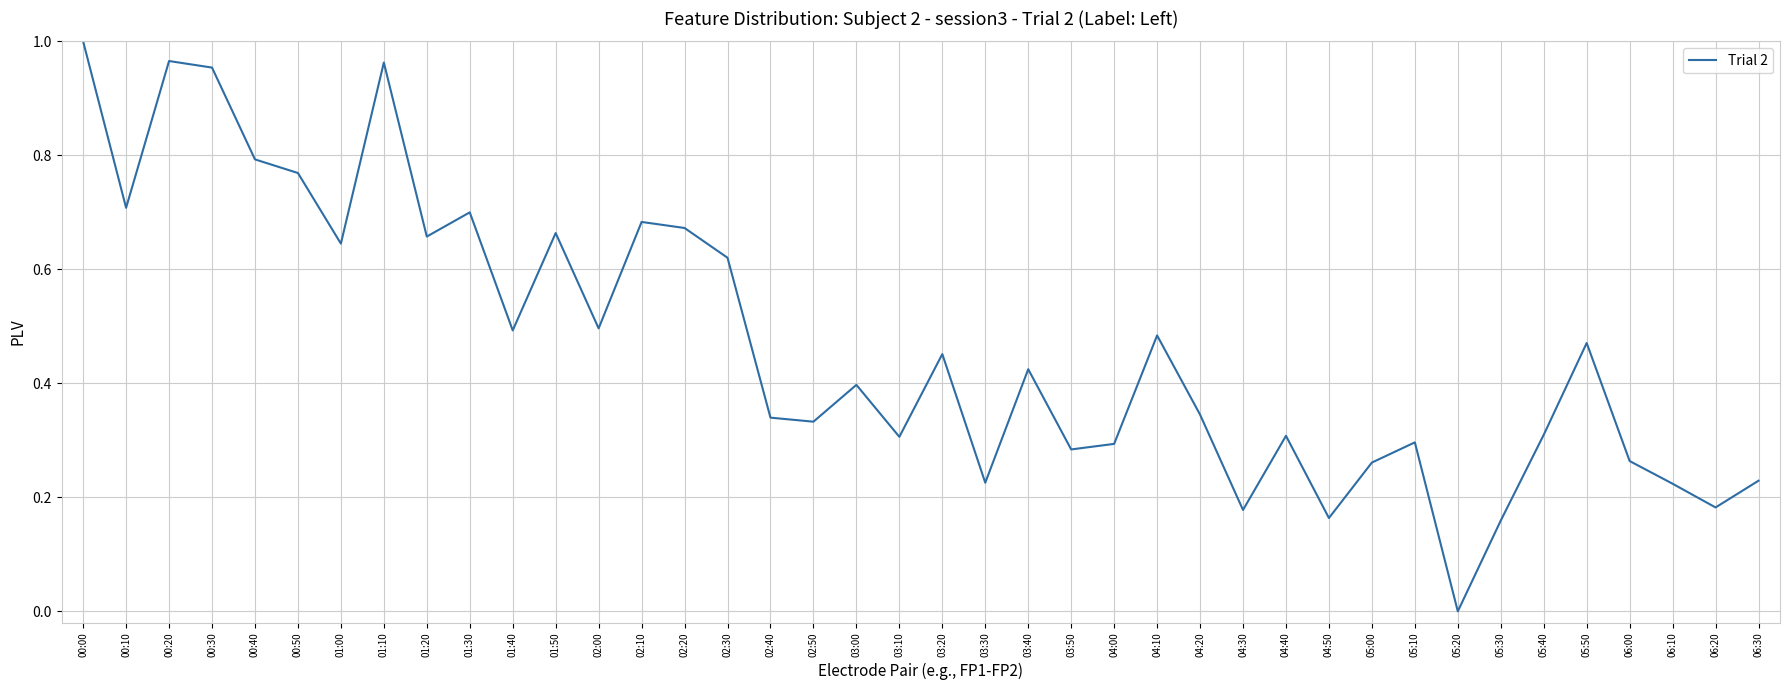

What is the sum of all values?

18.7